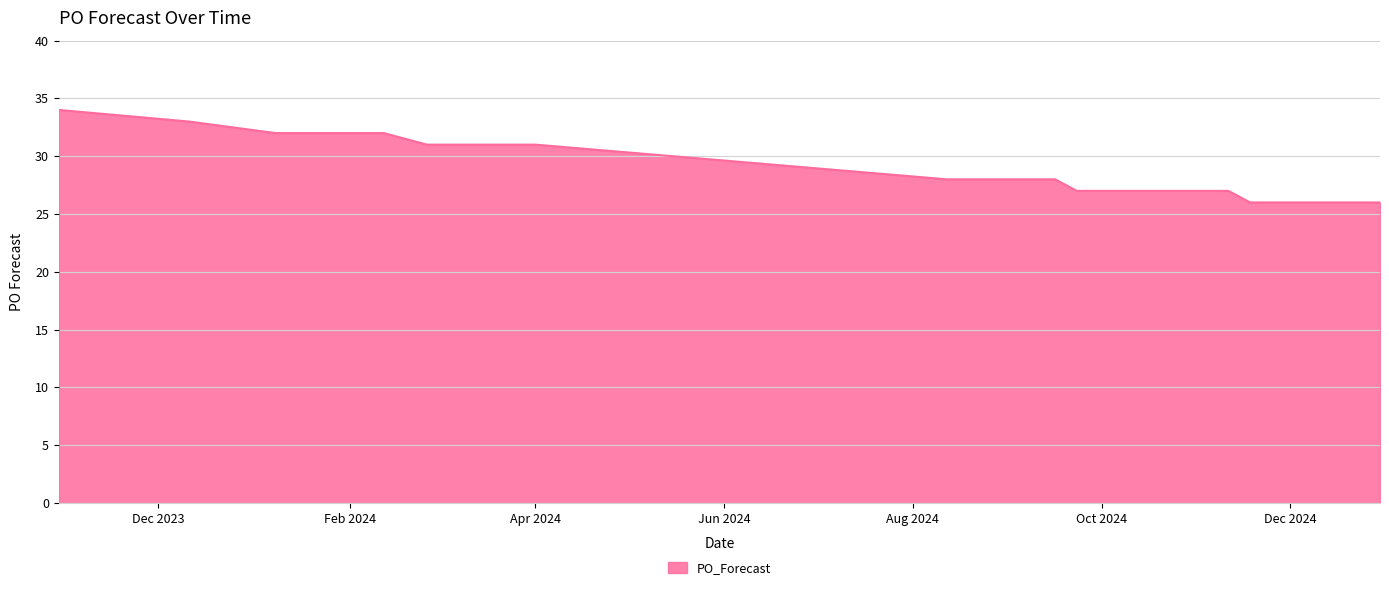

What is the greatest value displayed?

34